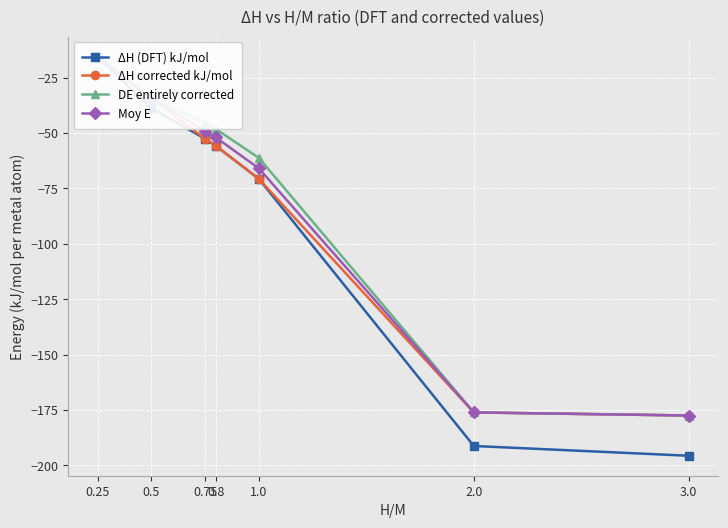

Is it true that Moy E equals -34.5 at 0.5?

True